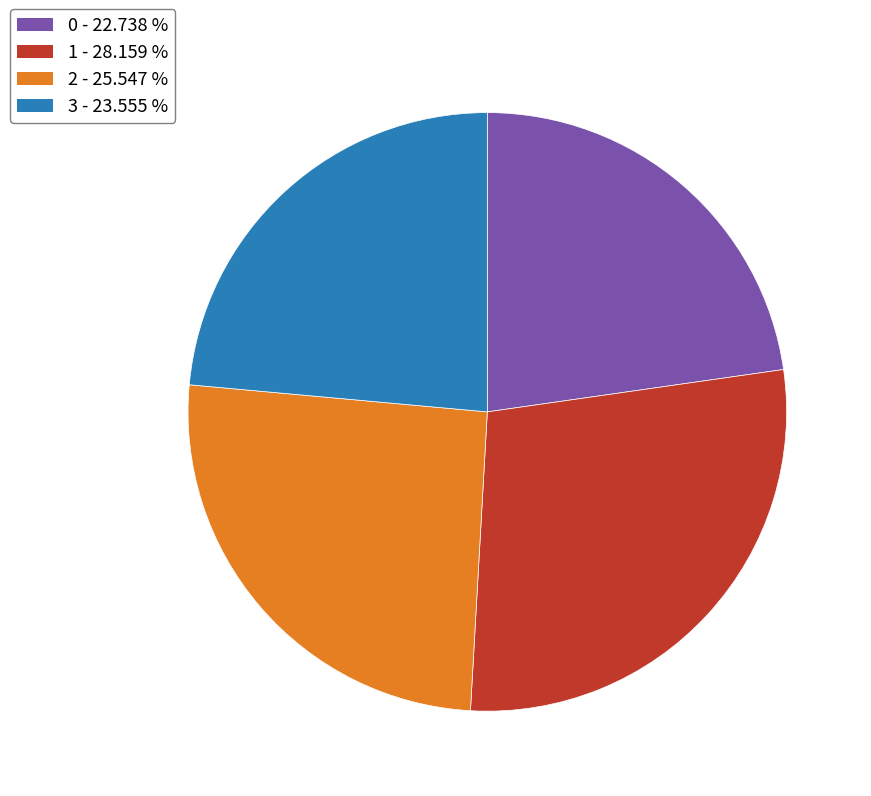

How many slices are in this pie chart?

4